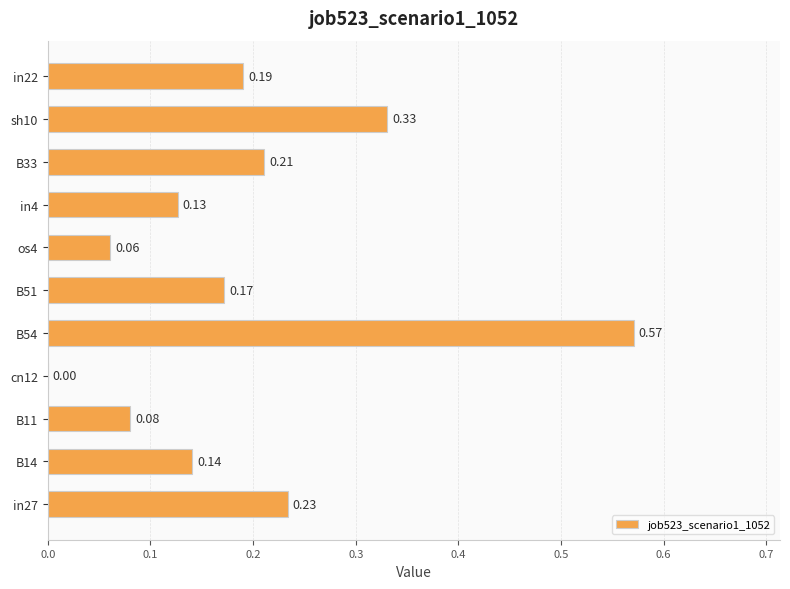

How many positive values are there?

10